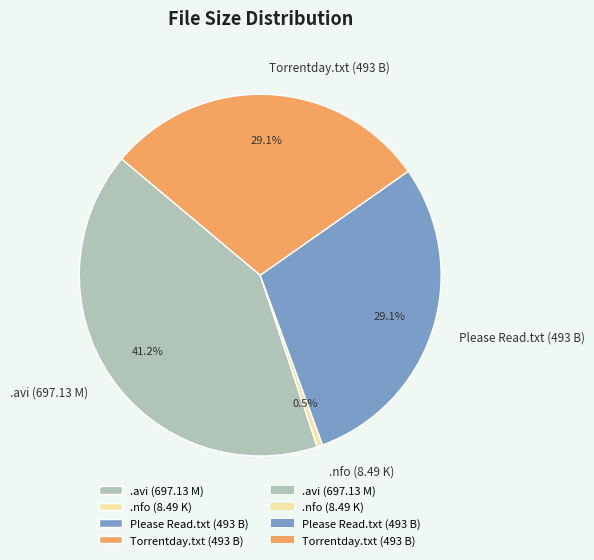

Between .nfo (8.49 K) and .avi (697.13 M), which is larger?

.avi (697.13 M)